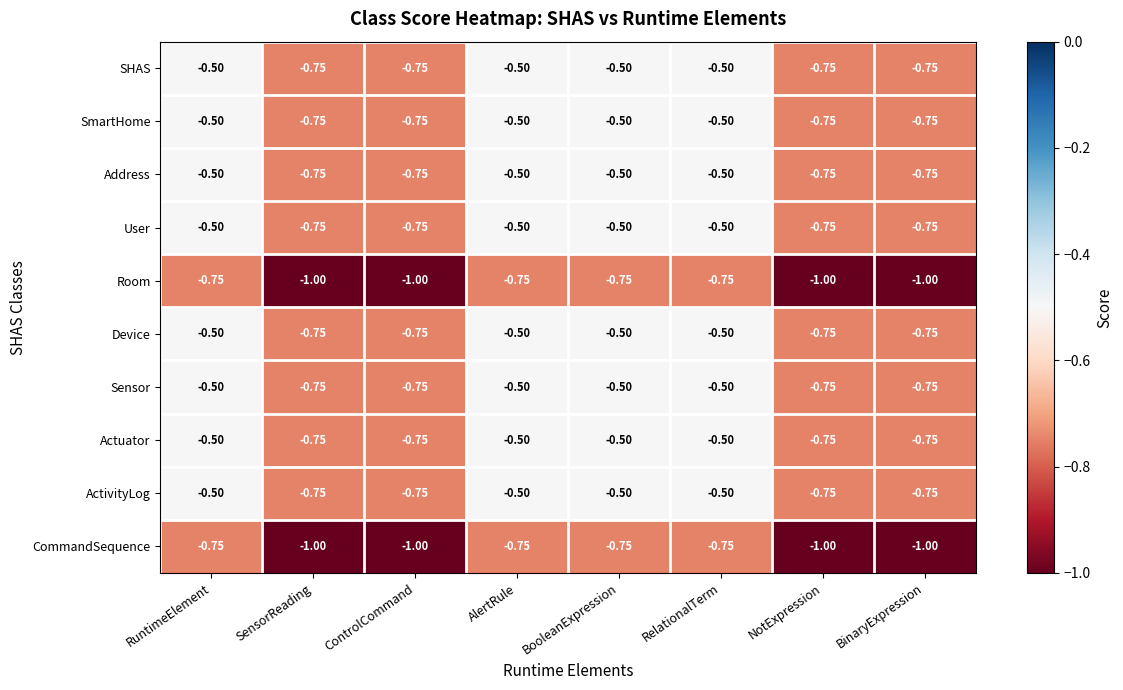

How many data points does each series have?

8